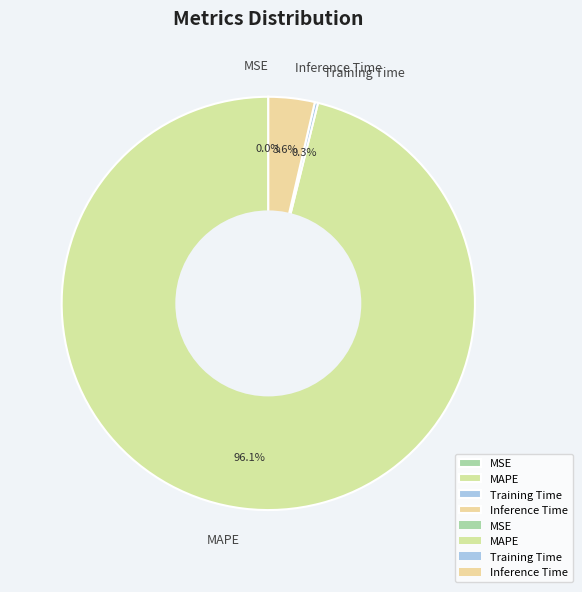

The MAPE slice represents 96% of the pie. True or false?

True